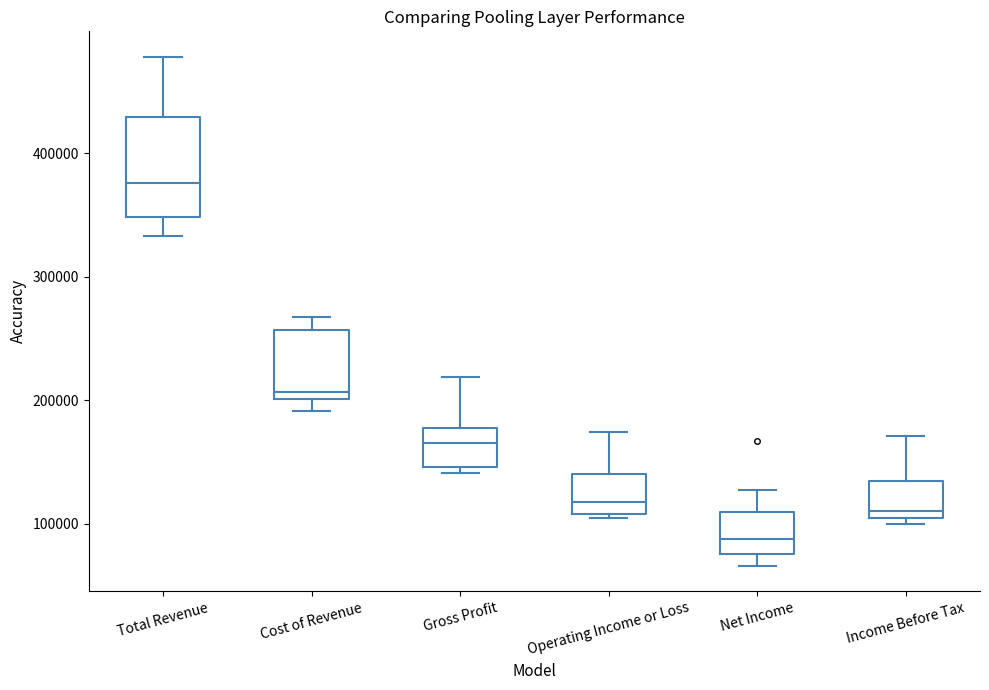

Reading left to right, read every box against the y-axis: the position of its median line, the range the box covers, and the ends of its whiskers. The values are not printed on the chart, so give them approximately, as read against the axis.

Total Revenue: median 380000, box 350000 to 430000, whiskers 330000 to 480000
Cost of Revenue: median 210000, box 200000 to 260000, whiskers 190000 to 270000
Gross Profit: median 170000, box 150000 to 180000, whiskers 140000 to 220000
Operating Income or Loss: median 120000, box 110000 to 140000, whiskers 100000 to 170000
Net Income: median 90000, box 80000 to 110000, whiskers 70000 to 130000
Income Before Tax: median 110000 (just above the box's lower edge), box 110000 to 130000, whiskers 100000 to 170000